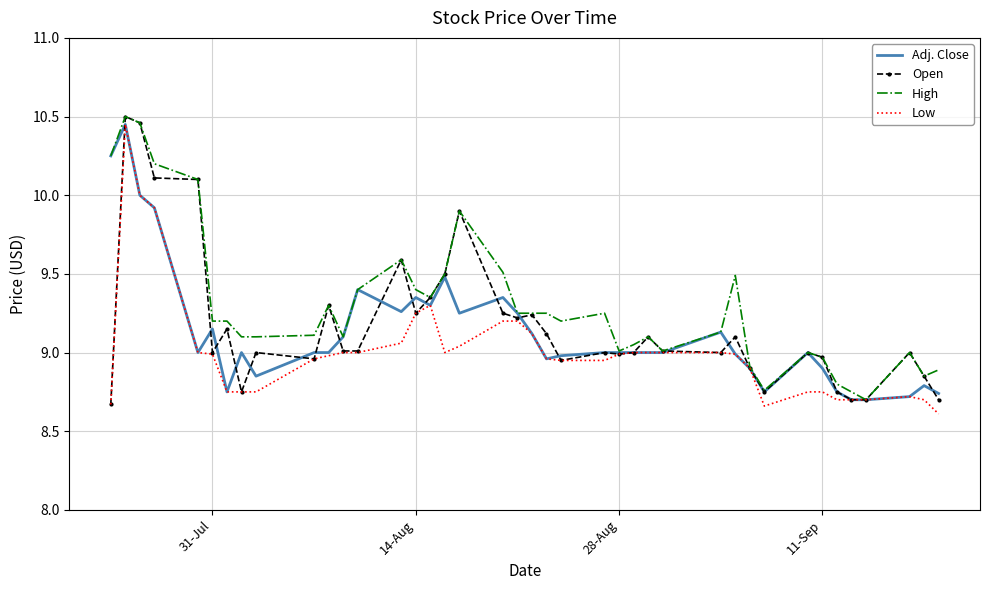

Which series has the largest total across all categories?

High